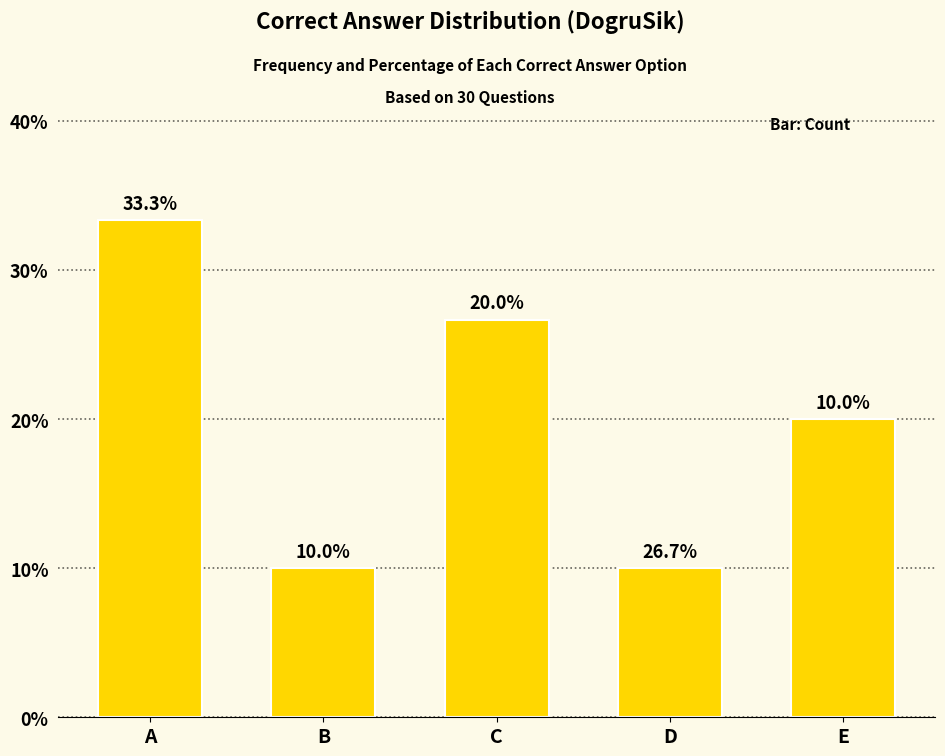

Does the chart contain any negative values?

No